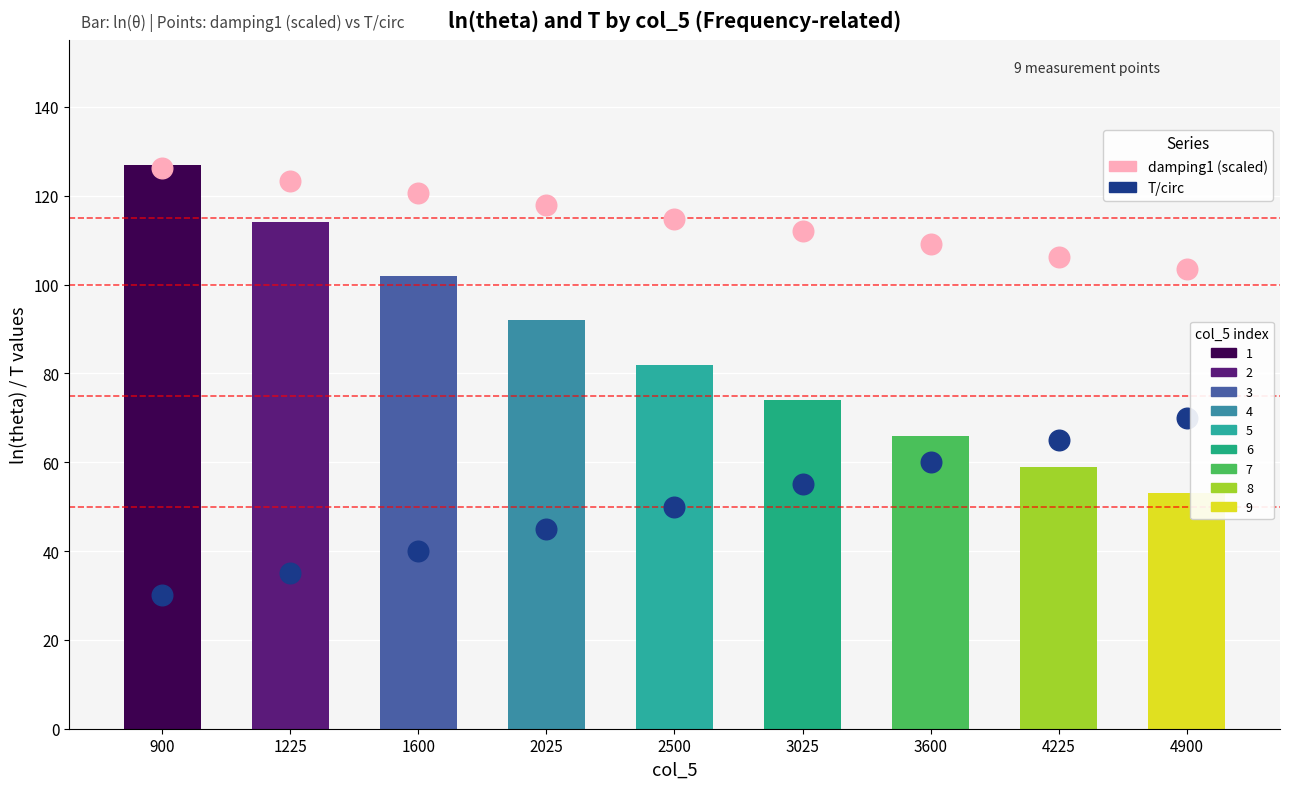

Which series has the largest total across all categories?

damping1 (scaled ×60)